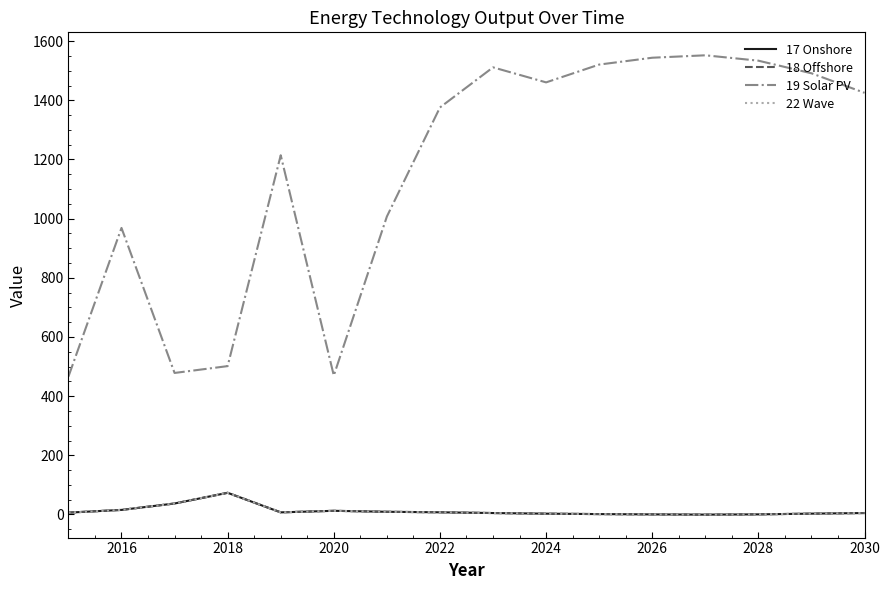

What is the value of the 18 Offshore point at the 8th from the left?

7.4